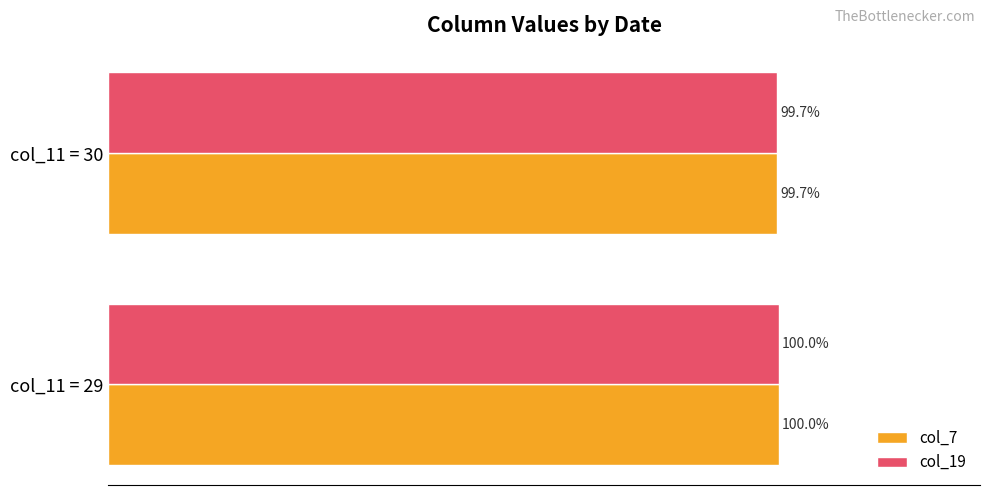

At which category is the sum across all series the highest?

col_11 = 29